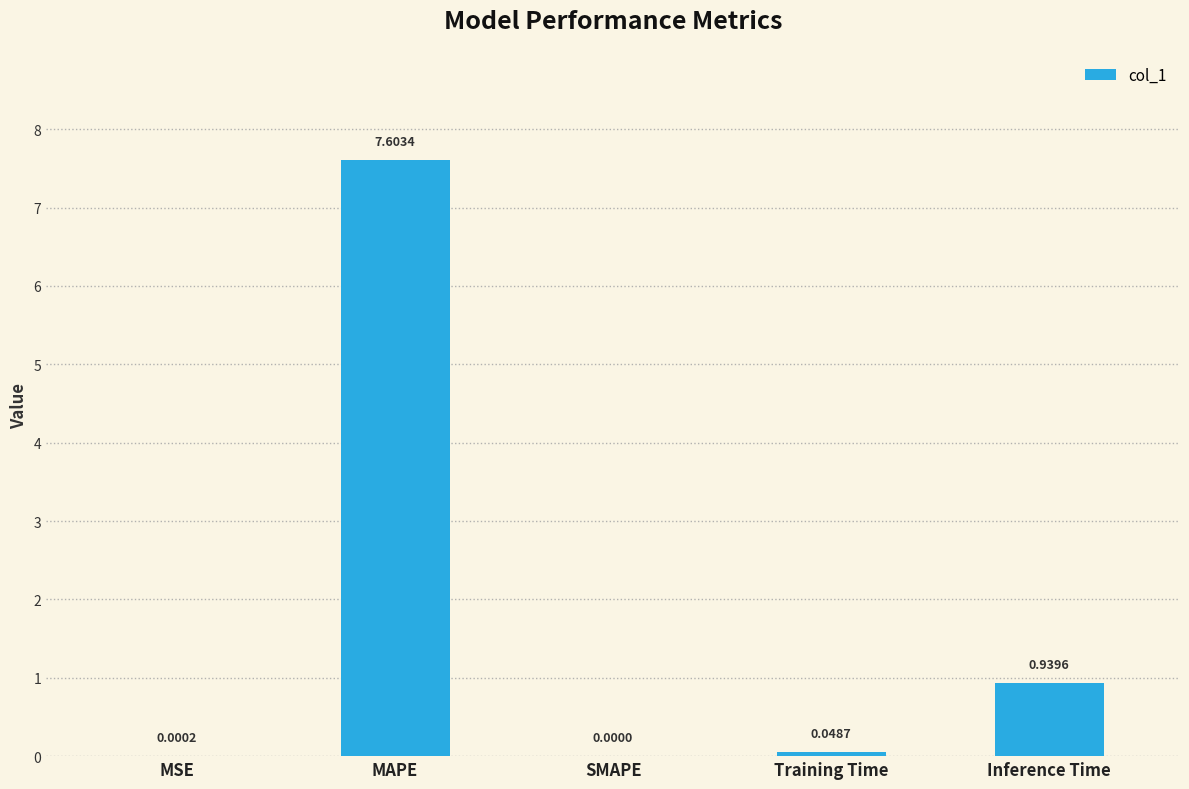

How many data points does each series have?

5